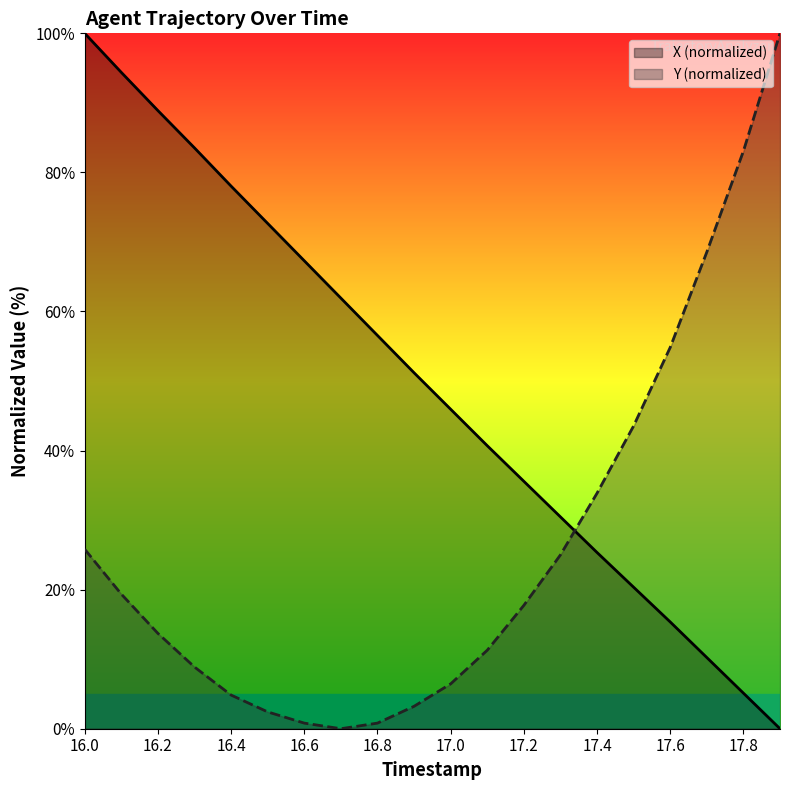

Between 16.6 and 17.8, which series saw the biggest shift?

Y (normalized)